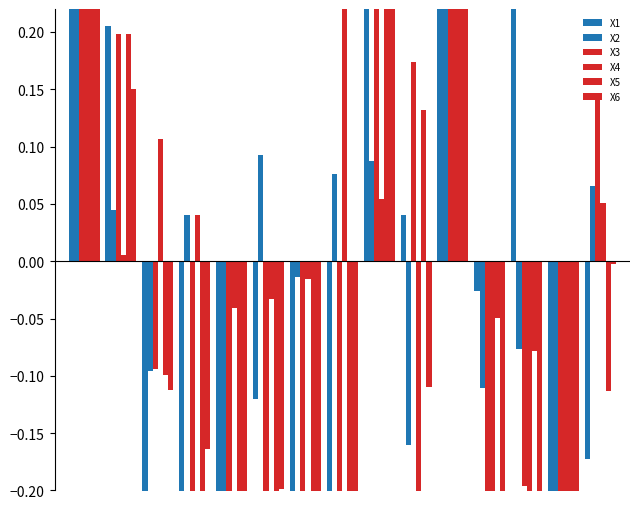

Between 3 and 2, which is larger?

2